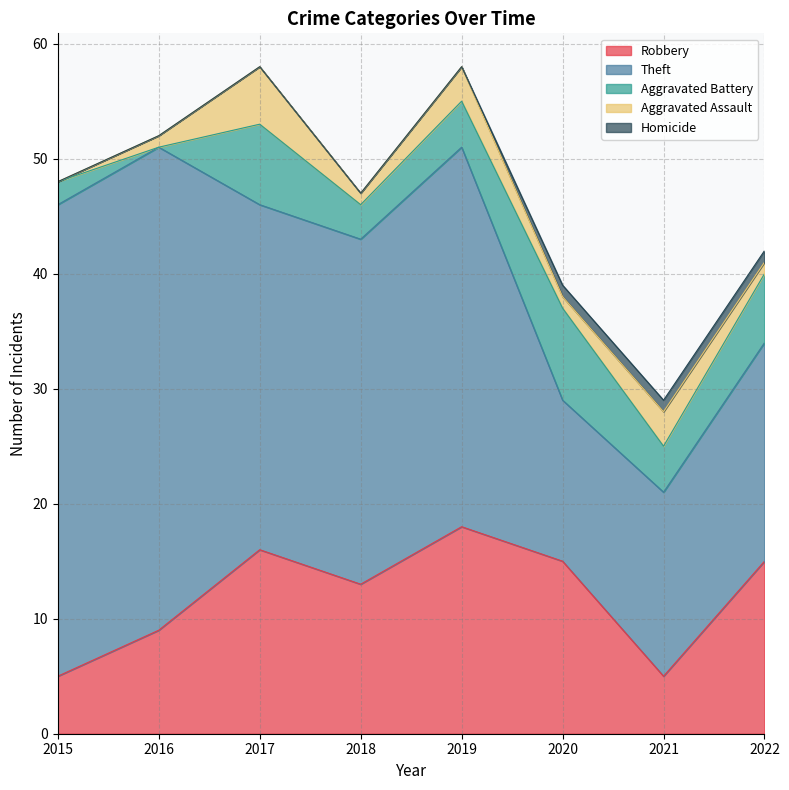

At which category is the sum across all series the highest?

2017